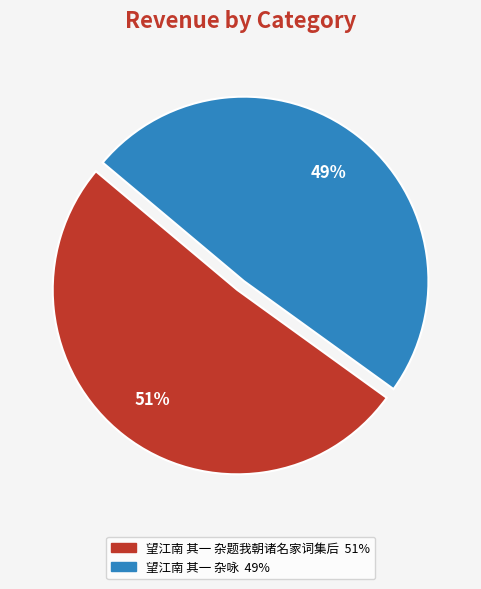

Do 望江南 其一 杂咏 and 望江南 其一 杂题我朝诸名家词集后 together represent more than half of the pie?

Yes